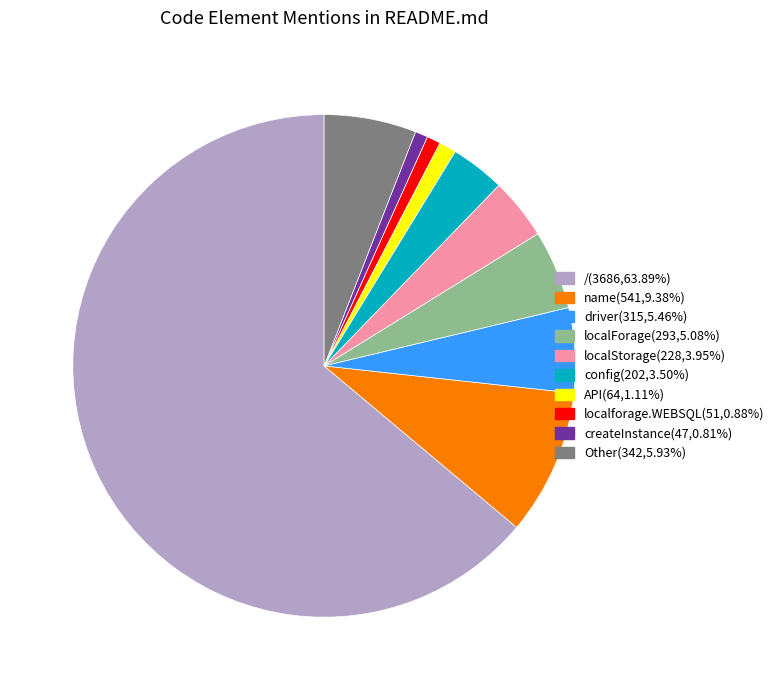

Does any single category account for the majority?

Yes